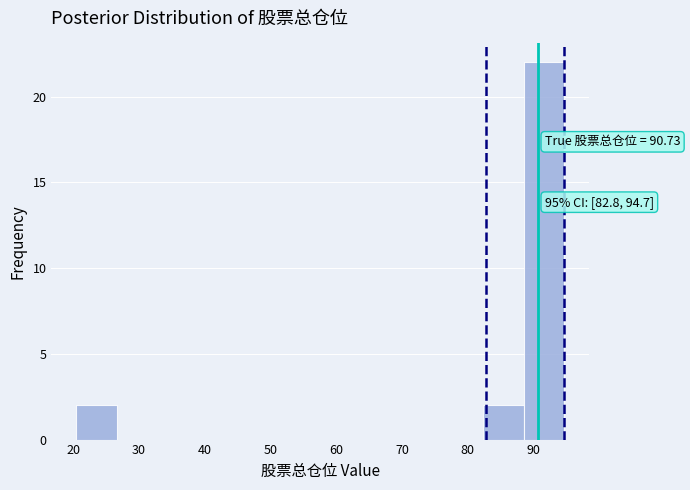

Over which range of the x-axis is the bar tallest?

89 to 95